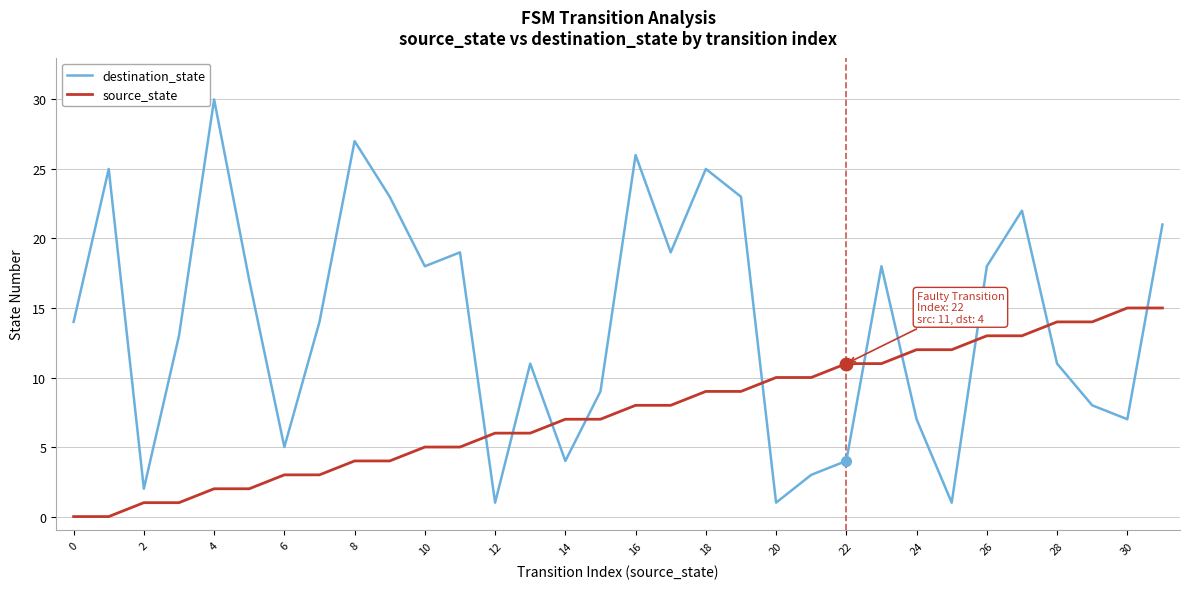

Which series has the largest total across all categories?

destination_state